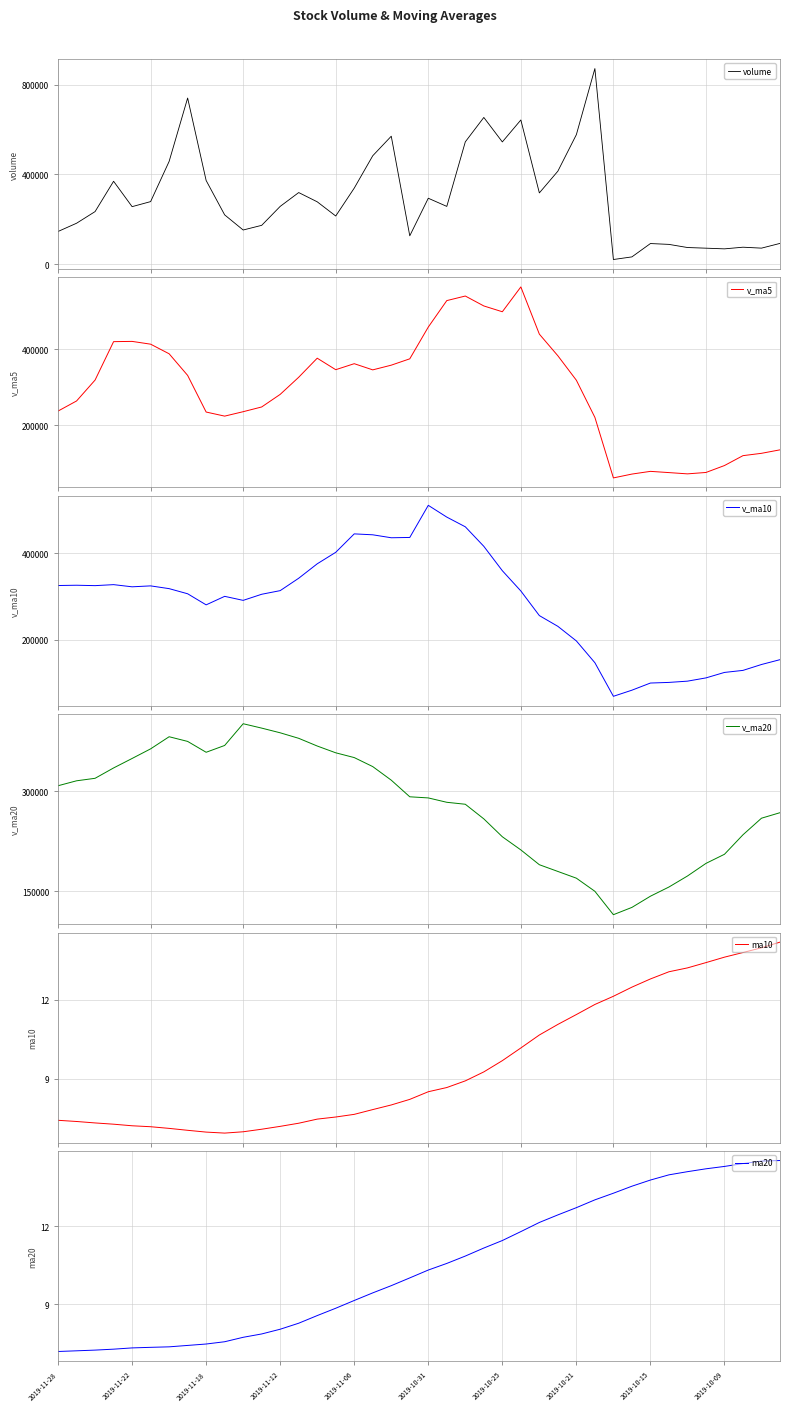

The value of ma20 at 2019-11-06 is 13.2. True or false?

False